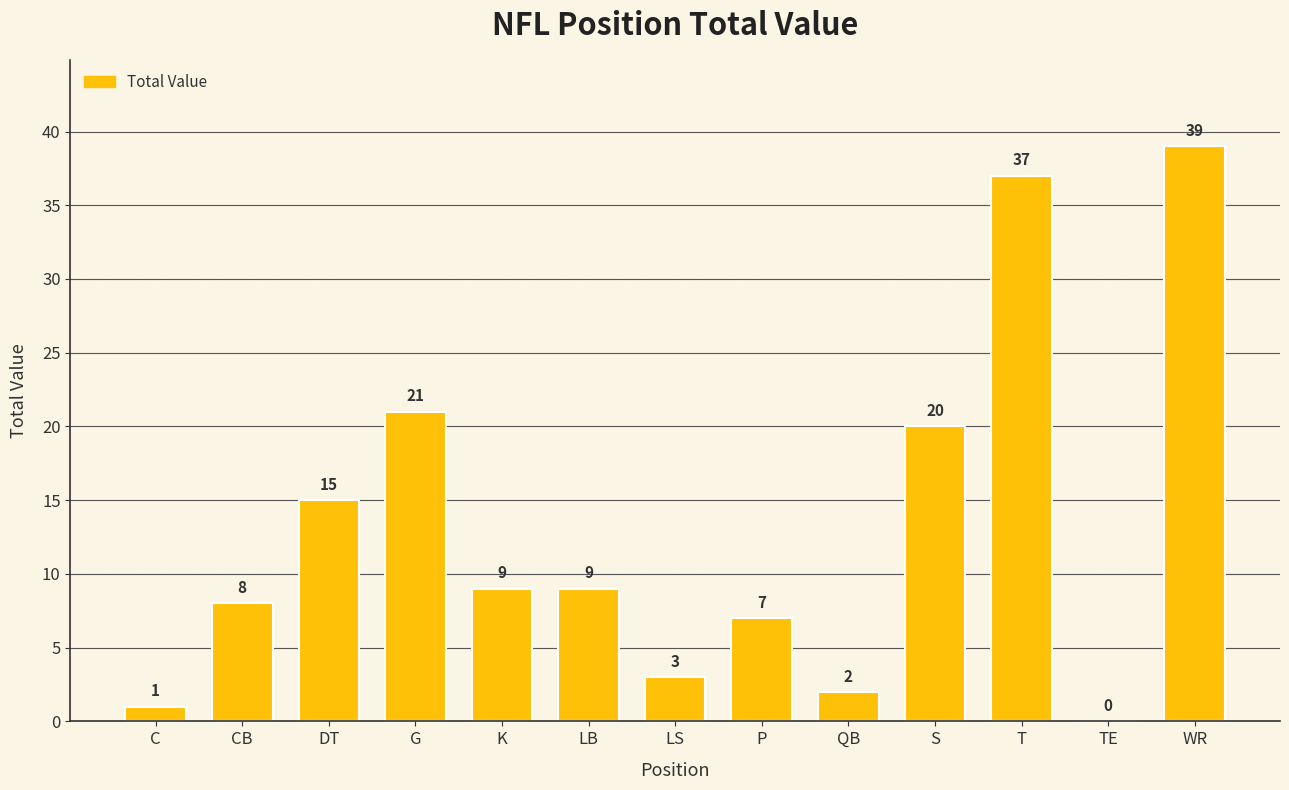

Are the bars horizontal?

No